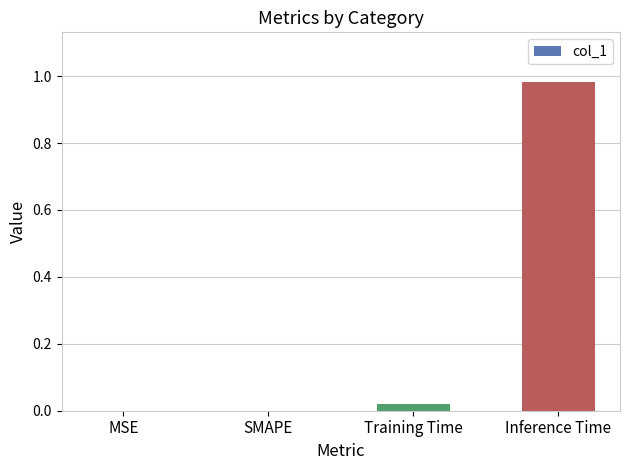

True or false: the data shows 0.3 at MSE.

False